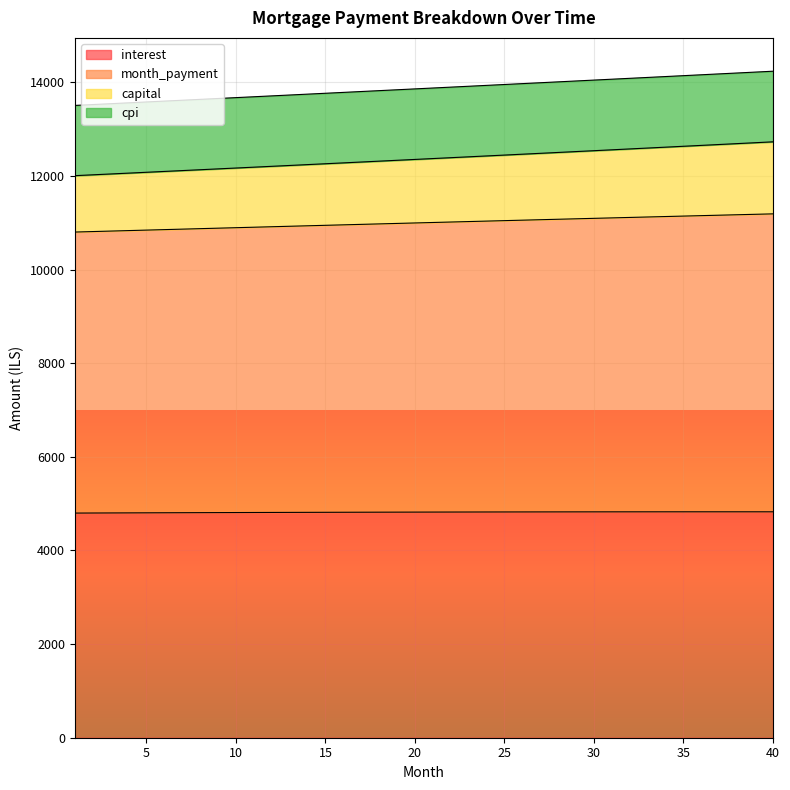

Count the number of categories in the chart.

40